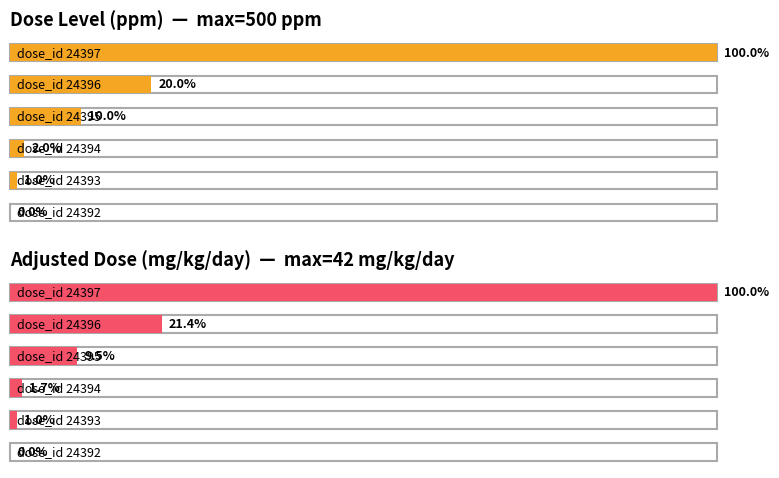

Reading left to right, what are all the values shown in this chart?

dose_level: 24392=0.0	24393=5.0	24394=10.0	24395=50.0	24396=100.0	24397=500.0
mg_kg_day_value: 24392=0.0	24393=0.4	24394=0.7	24395=4.0	24396=9.0	24397=42.0